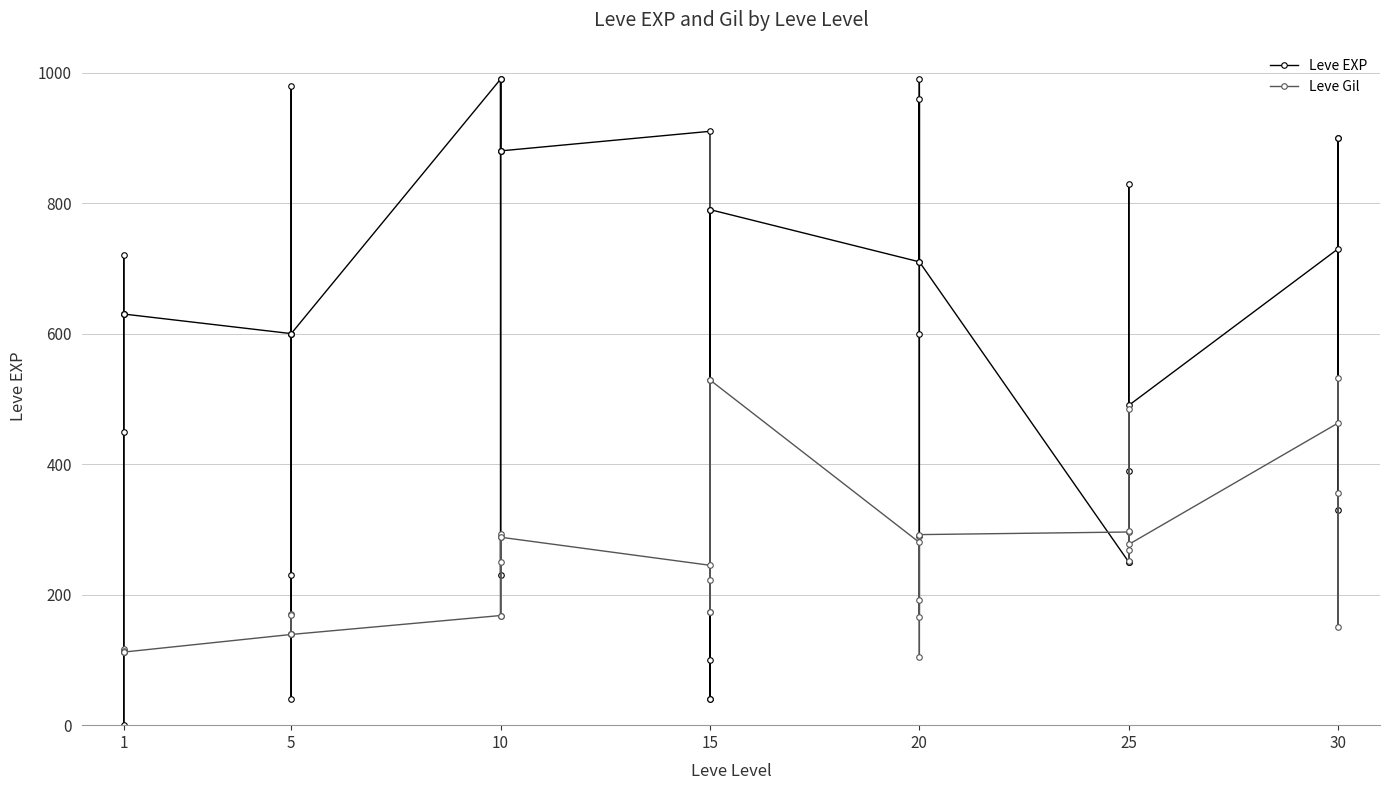

How many interior local peaks does the Leve Gil series have?

12